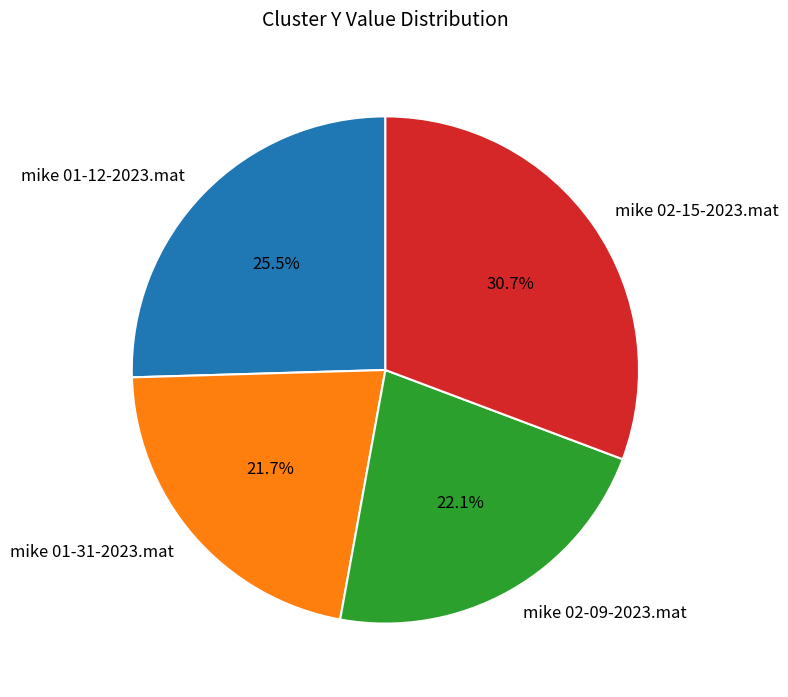

Combined, do mike 02-09-2023.mat and mike 02-15-2023.mat account for over 50%?

Yes